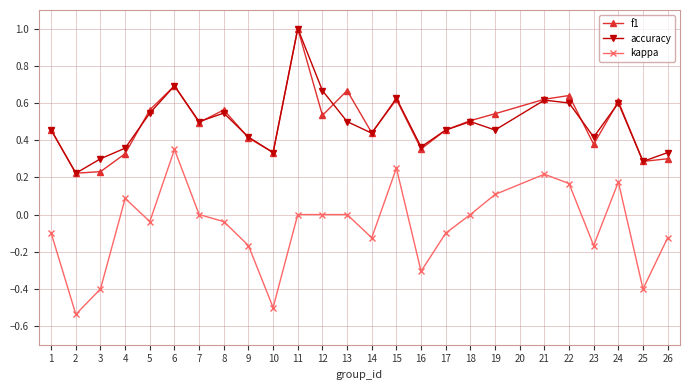

True or false: f1 and kappa intersect in this chart.

False